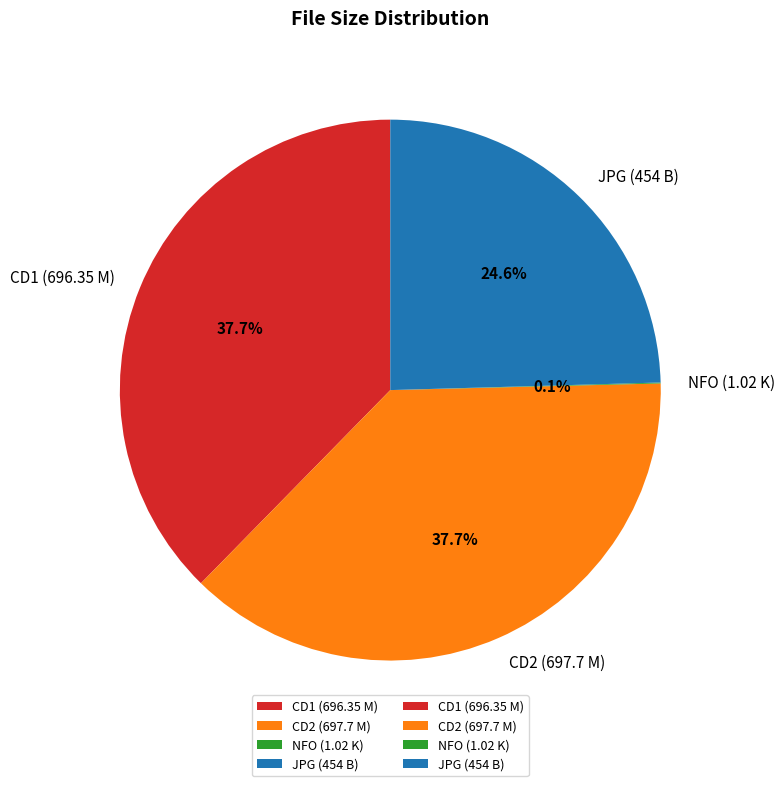

Is there a majority slice in this chart?

No